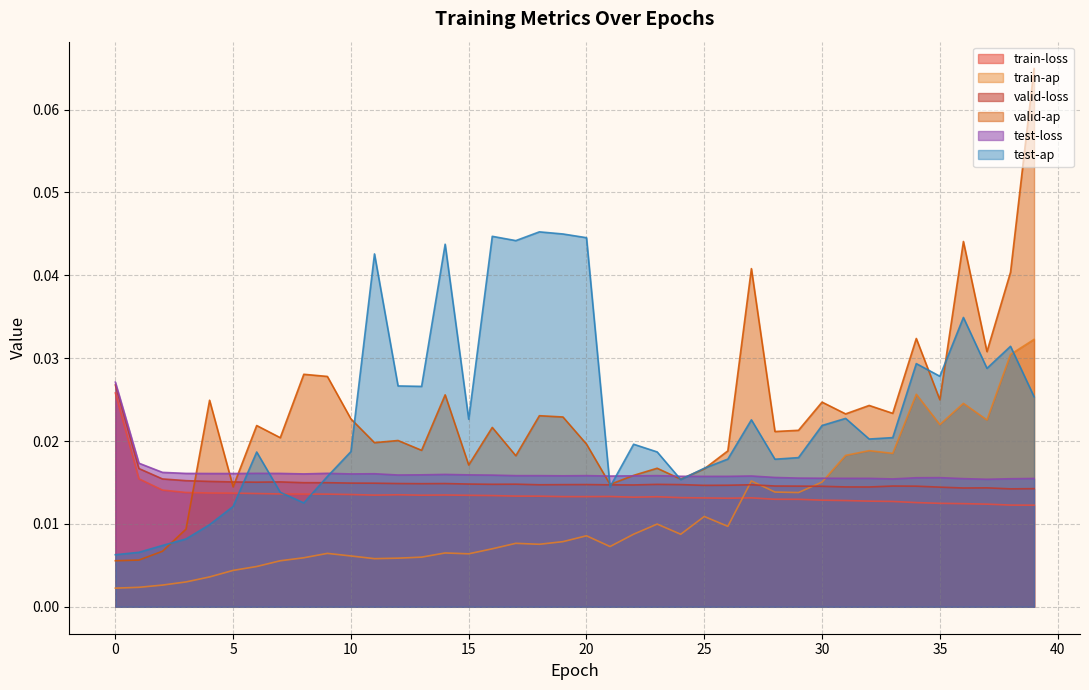

What is the greatest value displayed?

0.1